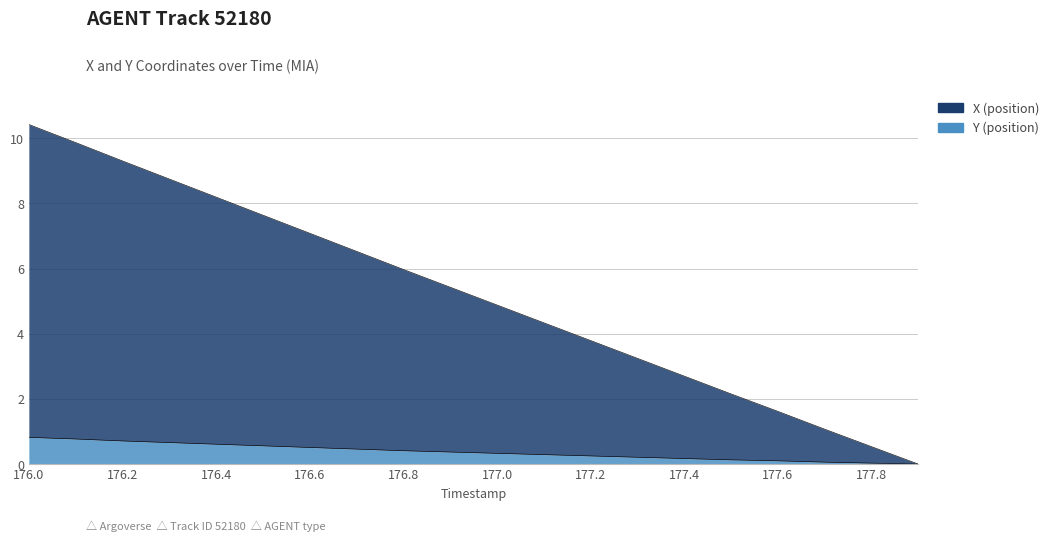

How many distinct data groups are displayed?

2